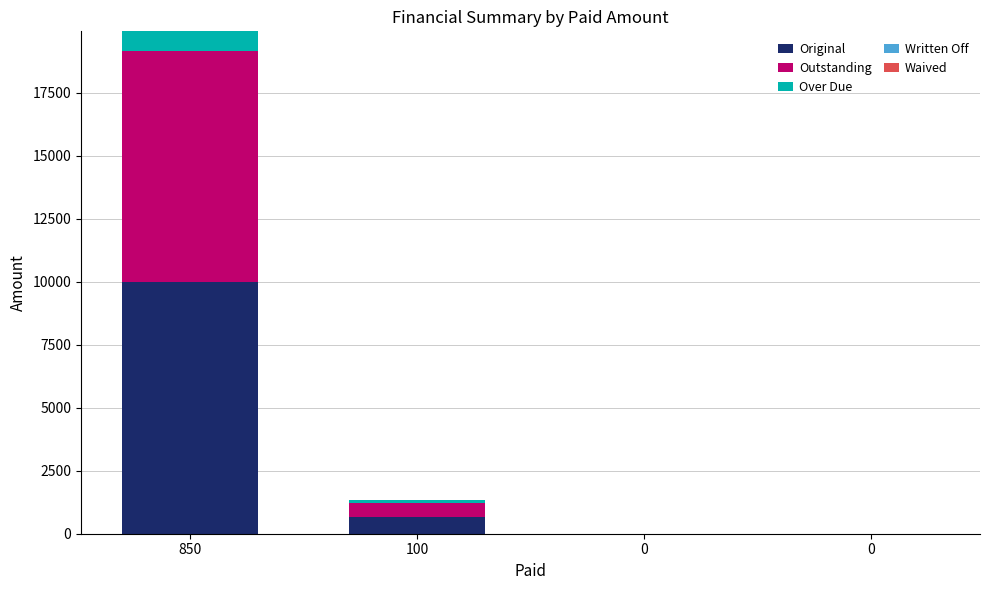

Does the chart contain stacked bars?

Yes